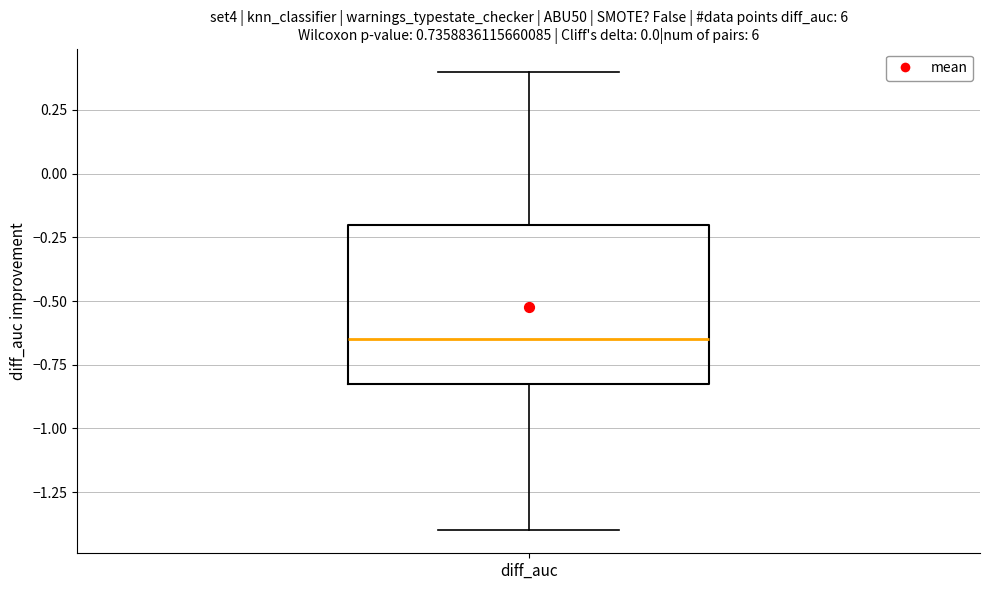

Where does the upper whisker of the box for diff_auc end on the y-axis? The values are not printed on the chart, so give them approximately, as read against the axis.

0.40